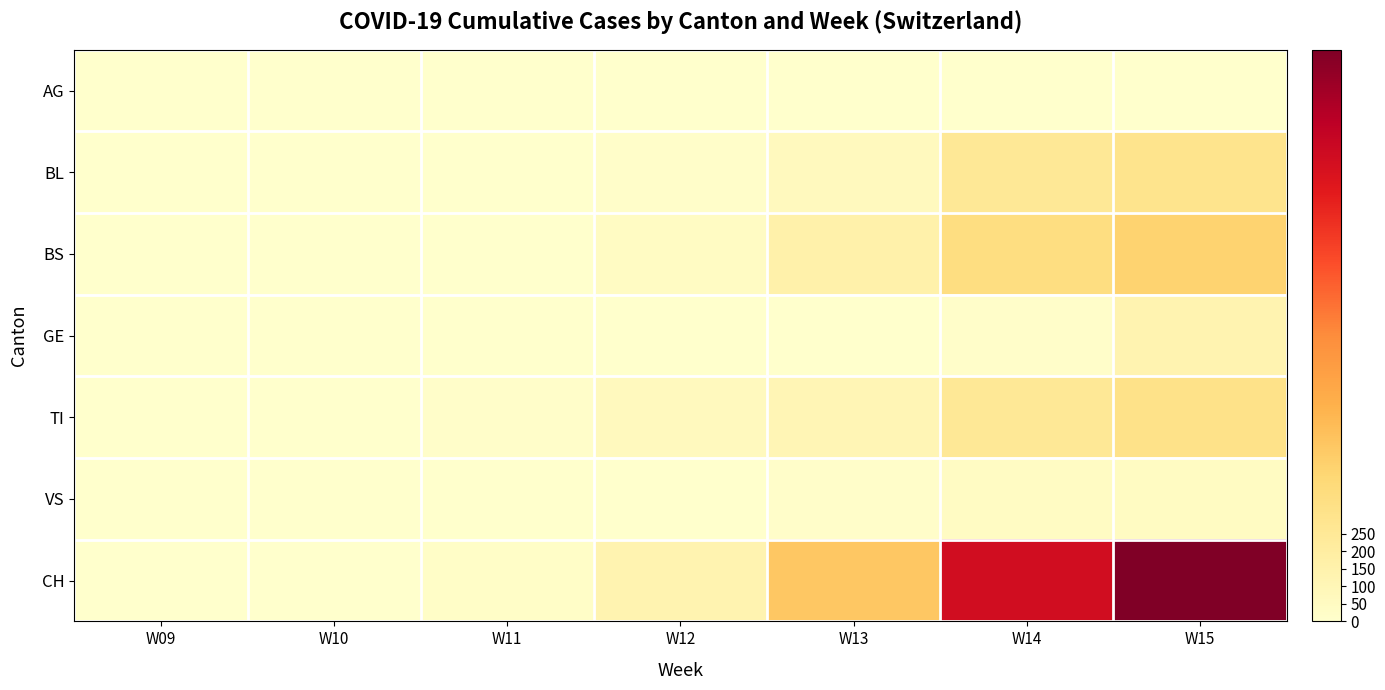

Reading right to left, transcribe all the data shown in this chart.

AG: W15=0.0	W14=0.0	W13=0.0	W12=1.7	W11=1.7	W10=0.3	W09=0.0
BL: W15=298.0	W14=253.3	W13=68.1	W12=15.7	W11=1.7	W10=0.0	W09=0.0
BS: W15=434.0	W14=356.1	W13=156.6	W12=40.7	W11=2.3	W10=0.0	W09=0.0
GE: W15=133.0	W14=14.7	W13=0.0	W12=0.0	W11=0.0	W10=0.0	W09=0.0
TI: W15=314.0	W14=253.4	W13=103.6	W12=65.0	W11=17.4	W10=0.0	W09=0.0
VS: W15=46.0	W14=40.7	W13=16.1	W12=3.7	W11=0.0	W10=0.0	W09=0.0
CH: W15=1630.0	W14=1322.0	W13=497.3	W12=129.1	W11=25.1	W10=1.0	W09=0.0